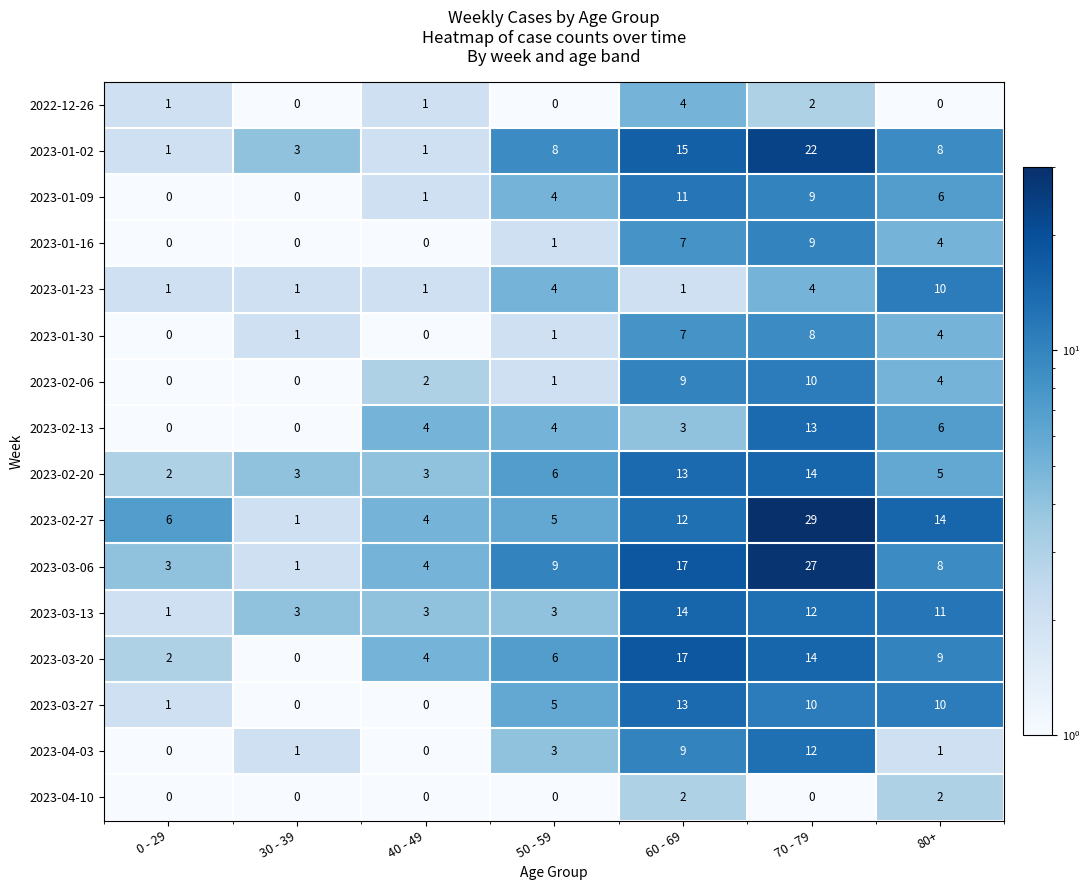

At which category is the sum across all series the highest?

70 - 79